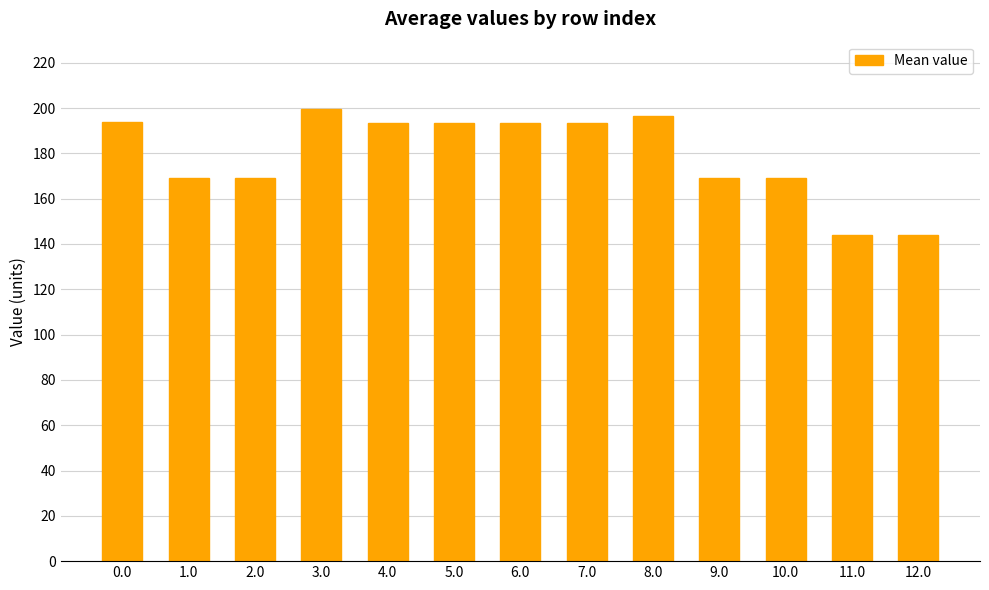

The value at 6.0 is 254.5. True or false?

False